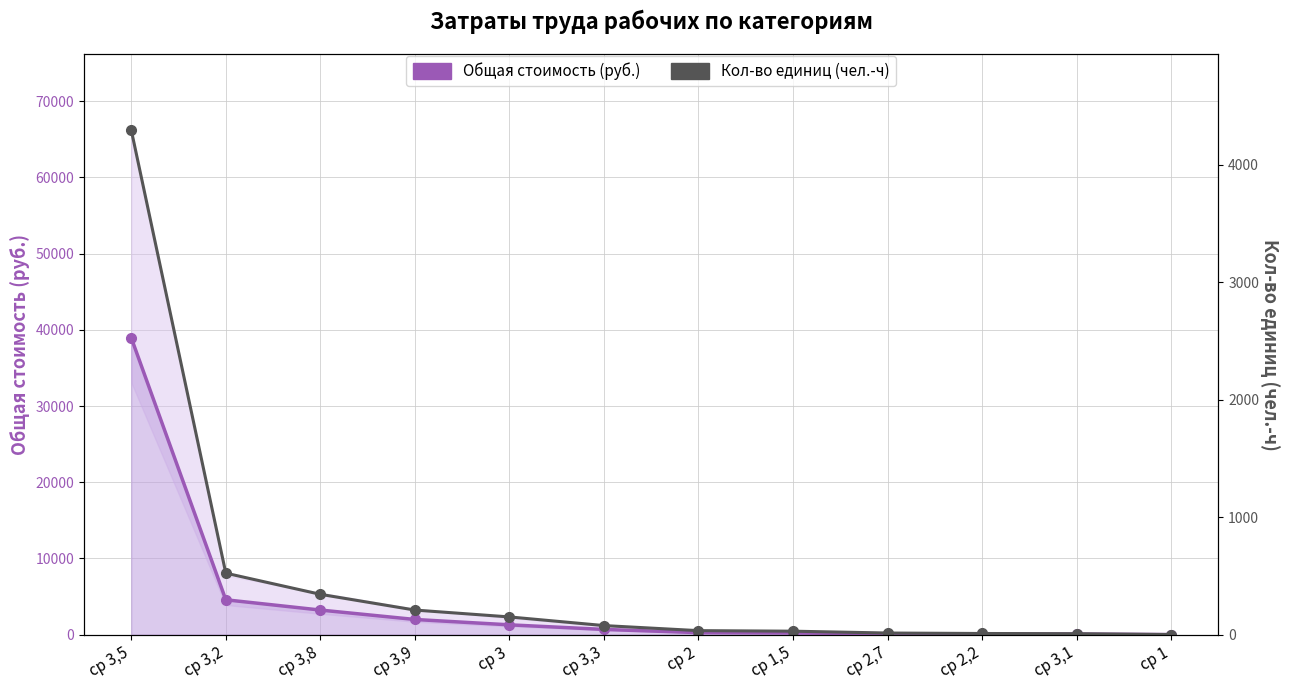

At which label does Общая стоимость (руб.) first exceed 682?

ср 3,5